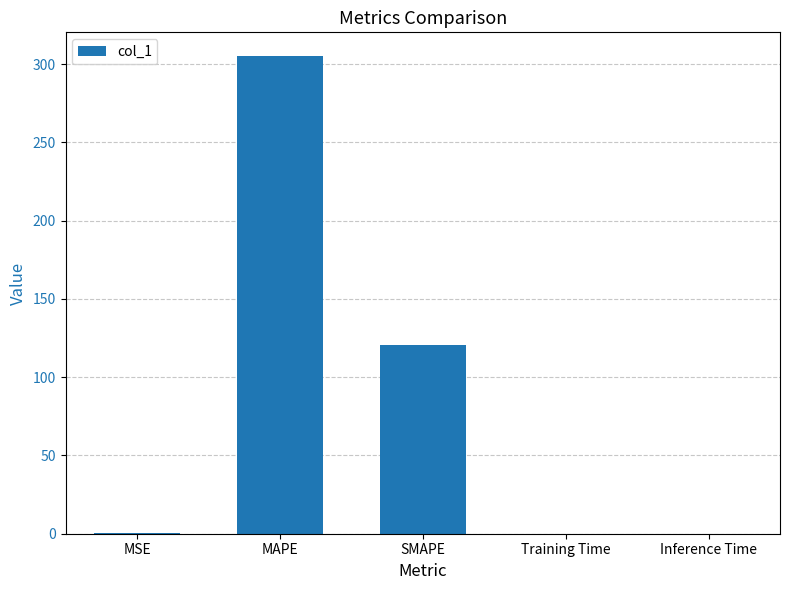

Are the bars grouped side by side (vs. stacked)?

No